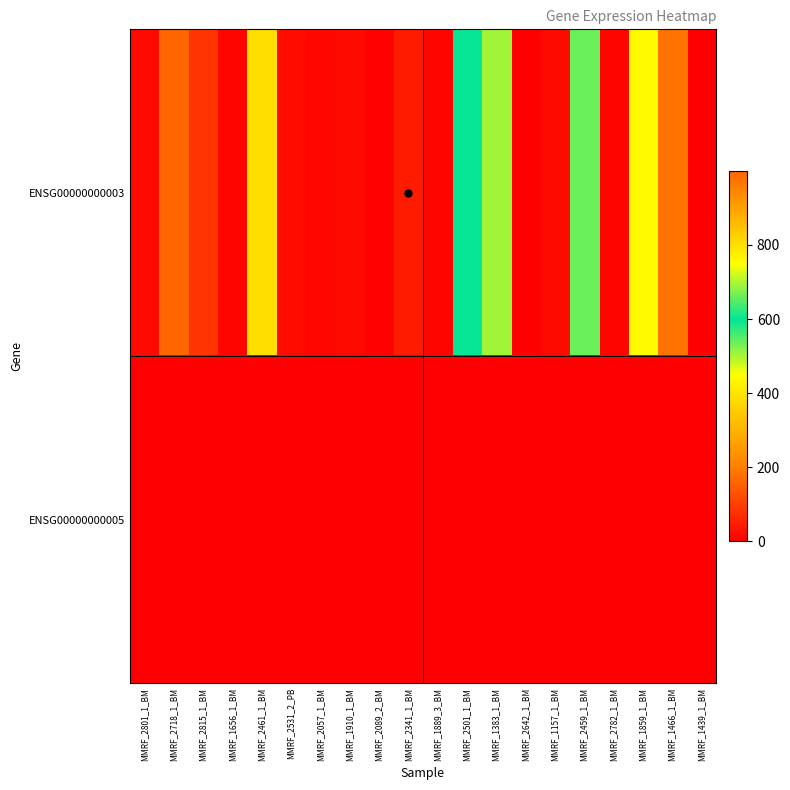

Reading left to right, list all the values displayed in this chart.

ENSG00000000003: MMRF_2801_1_BM=17	MMRF_2718_1_BM=999	MMRF_2815_1_BM=85	MMRF_1656_1_BM=9	MMRF_2461_1_BM=801	MMRF_2531_2_PB=20	MMRF_2057_1_BM=12	MMRF_1910_1_BM=16	MMRF_2089_2_BM=4	MMRF_2341_1_BM=43	MMRF_1889_3_BM=8	MMRF_2501_1_BM=594	MMRF_1383_1_BM=693	MMRF_2642_1_BM=3	MMRF_1157_1_BM=17	MMRF_2459_1_BM=536	MMRF_2782_1_BM=8	MMRF_1859_1_BM=757	MMRF_1466_1_BM=182	MMRF_1439_1_BM=2
ENSG00000000005: MMRF_2801_1_BM=1	MMRF_2718_1_BM=0	MMRF_2815_1_BM=0	MMRF_1656_1_BM=2	MMRF_2461_1_BM=3	MMRF_2531_2_PB=0	MMRF_2057_1_BM=0	MMRF_1910_1_BM=0	MMRF_2089_2_BM=0	MMRF_2341_1_BM=1	MMRF_1889_3_BM=0	MMRF_2501_1_BM=0	MMRF_1383_1_BM=0	MMRF_2642_1_BM=0	MMRF_1157_1_BM=0	MMRF_2459_1_BM=0	MMRF_2782_1_BM=0	MMRF_1859_1_BM=2	MMRF_1466_1_BM=1	MMRF_1439_1_BM=0